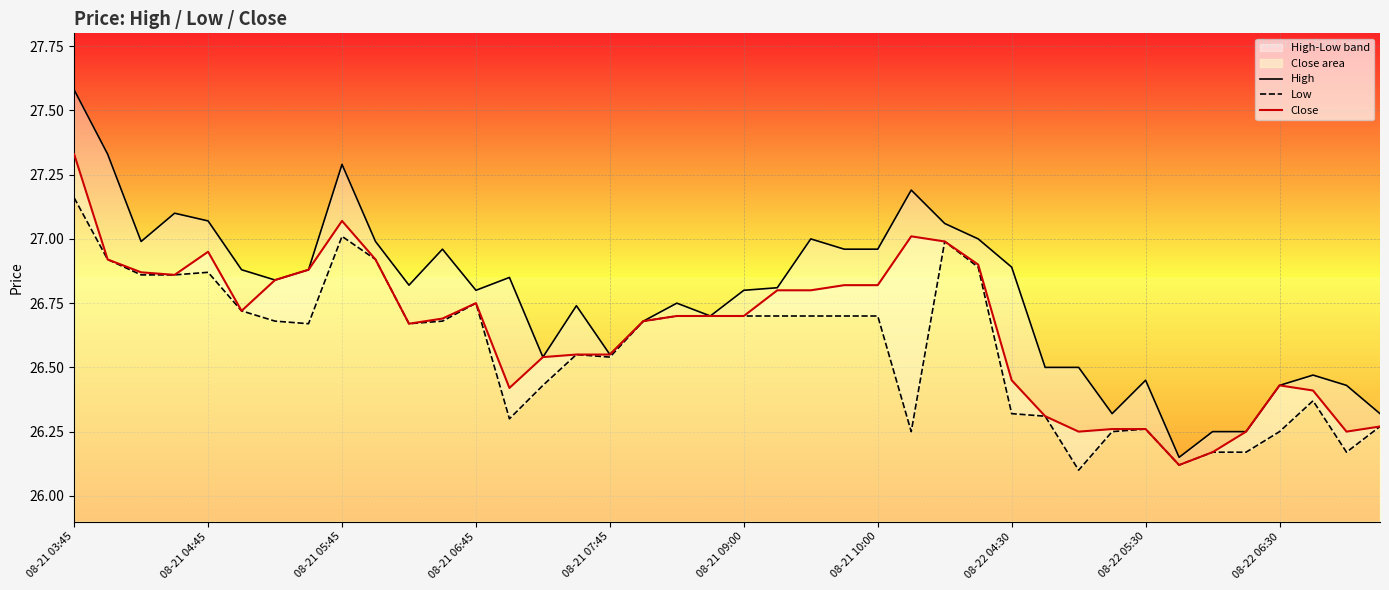

True or false: High and Low cross at least once.

False